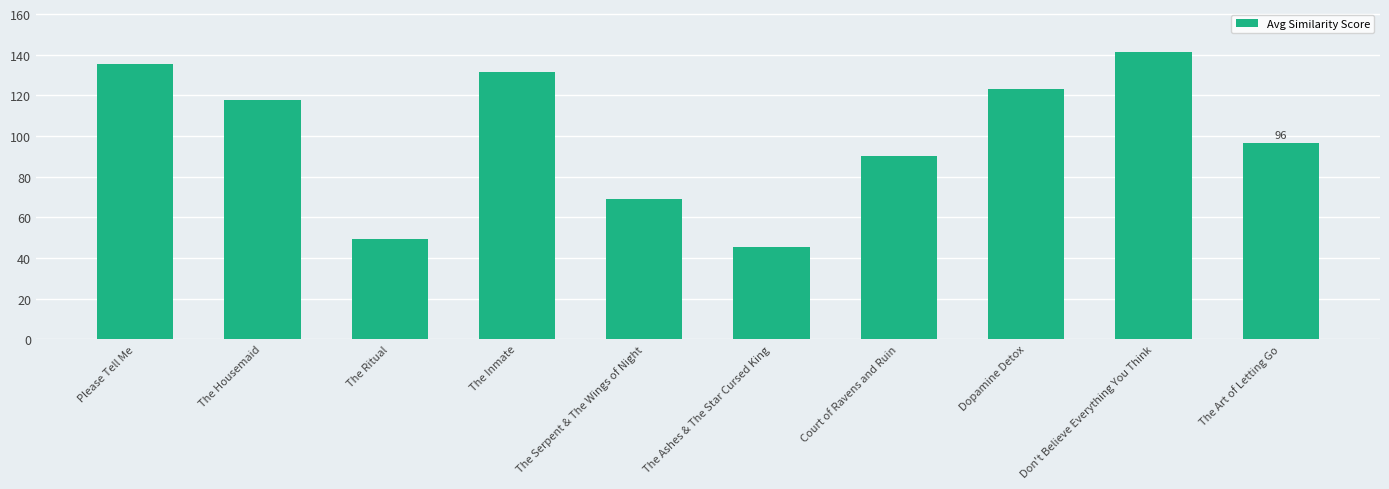

Rank the categories by value from lowest to highest.

The Ashes & The Star Cursed King, The Ritual, The Serpent & The Wings of Night, Court of Ravens and Ruin, The Art of Letting Go, The Housemaid, Dopamine Detox, The Inmate, Please Tell Me, Don't Believe Everything You Think